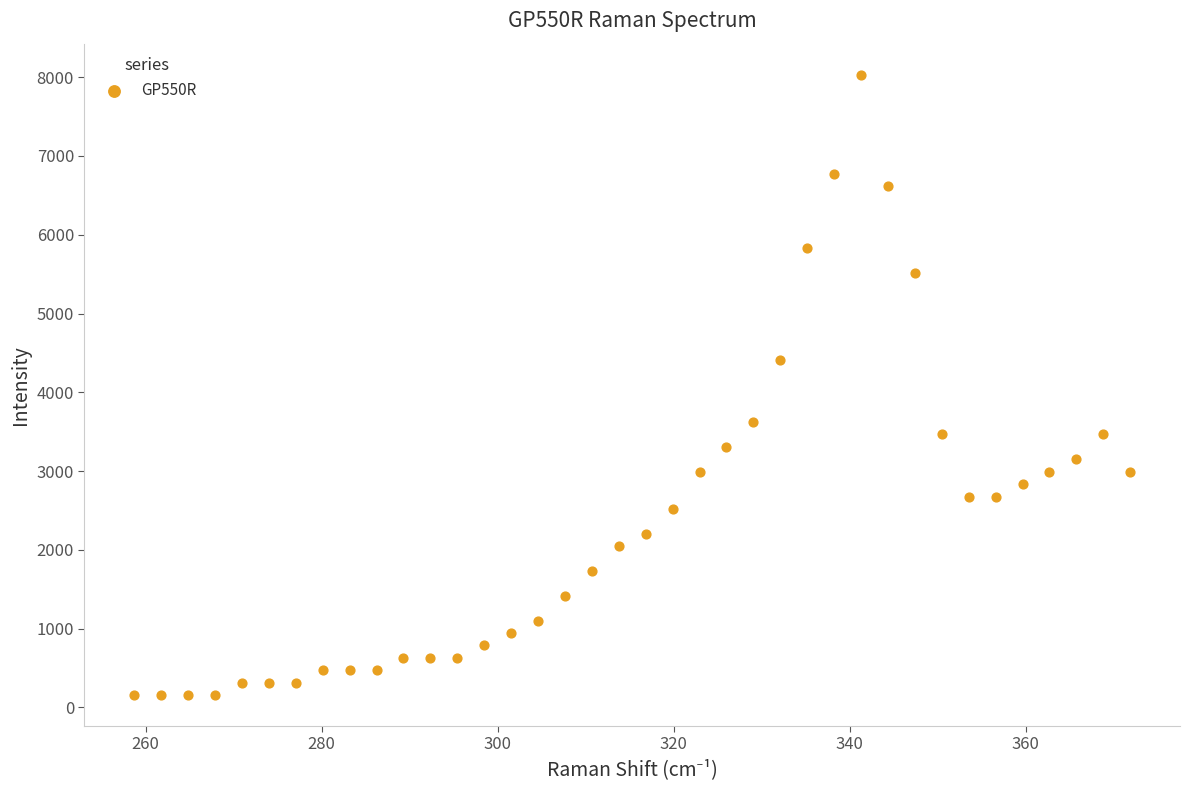

What is the range of X values (max minus min)?

113.2